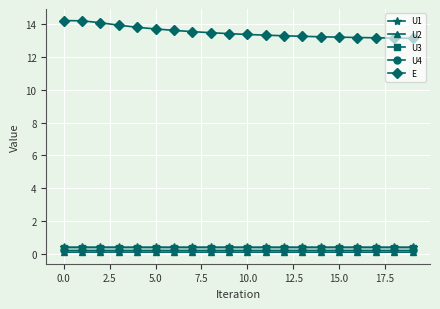

True or false: U3 and E cross at least once.

False